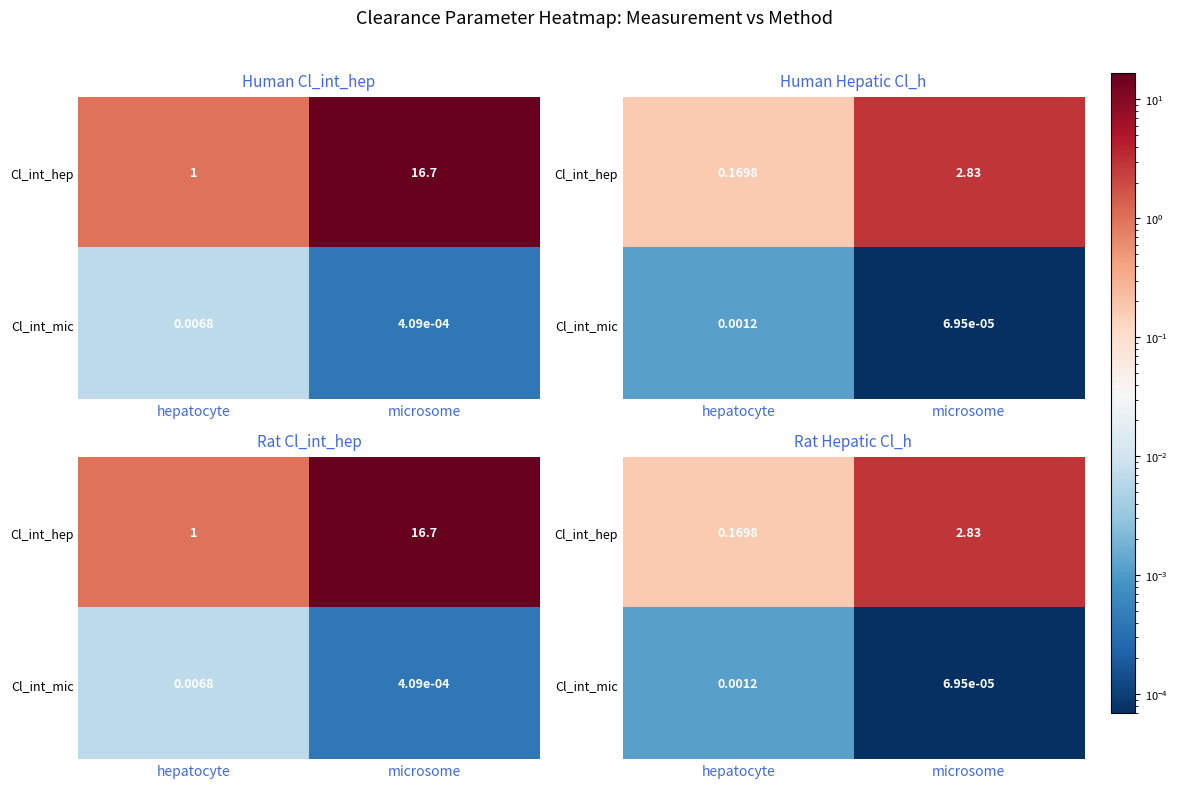

The Cl_int_mic series shows 0.0 at microsome. True or false?

False